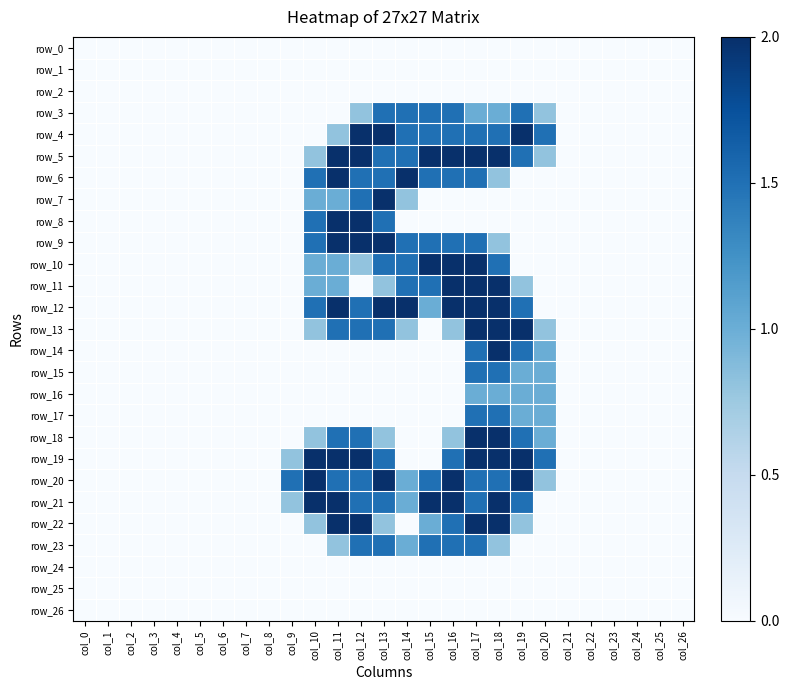

At which label does row_5 reach its minimum?

col_0